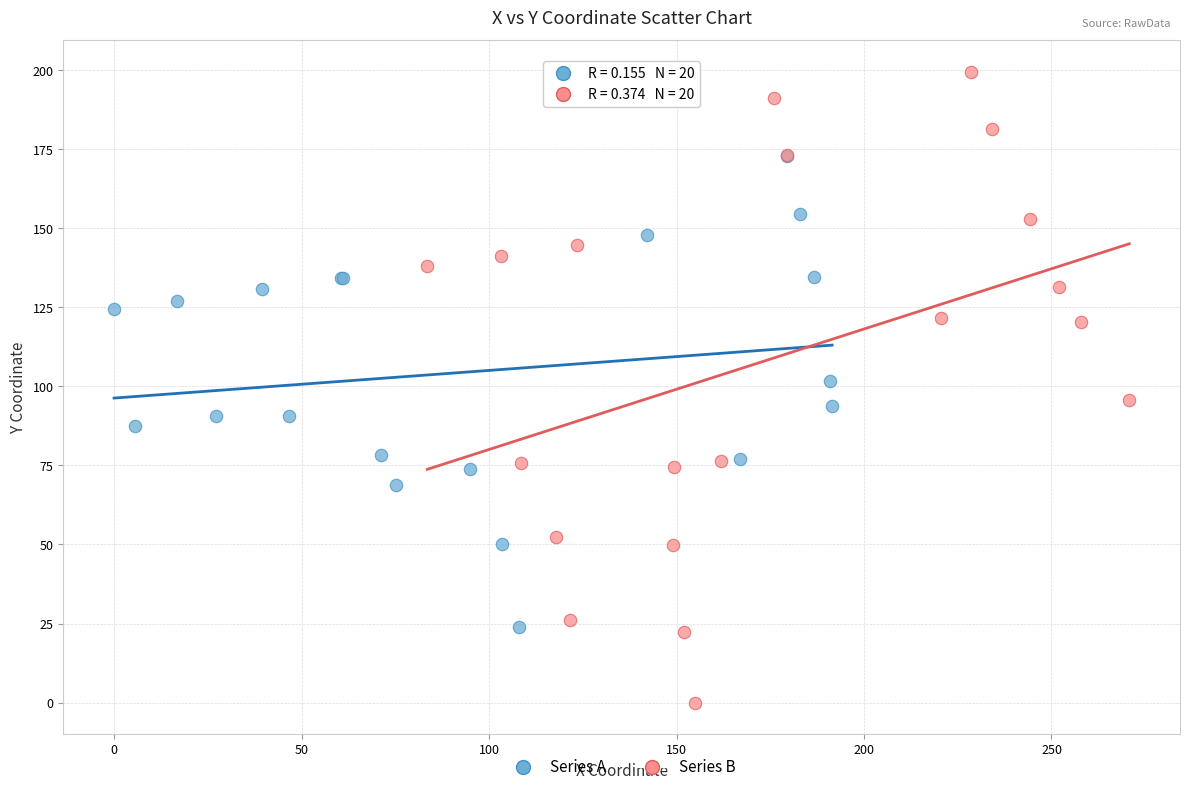

Which series contains the lowest Y value?

Series B